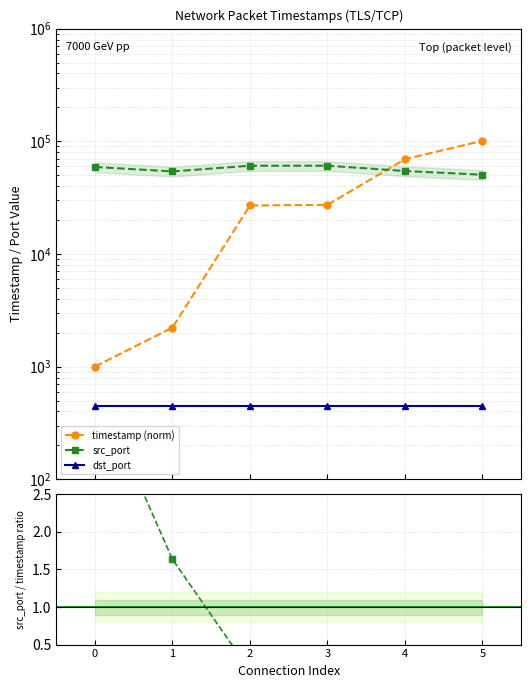

What is the average value of the src_port ratio series?

1.0